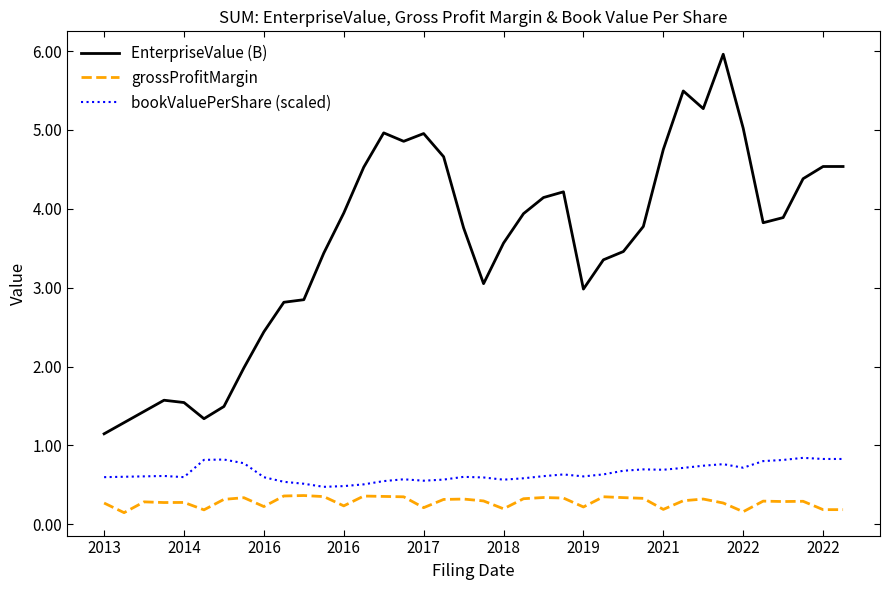

Which series has the largest total across all categories?

EnterpriseValue (B)